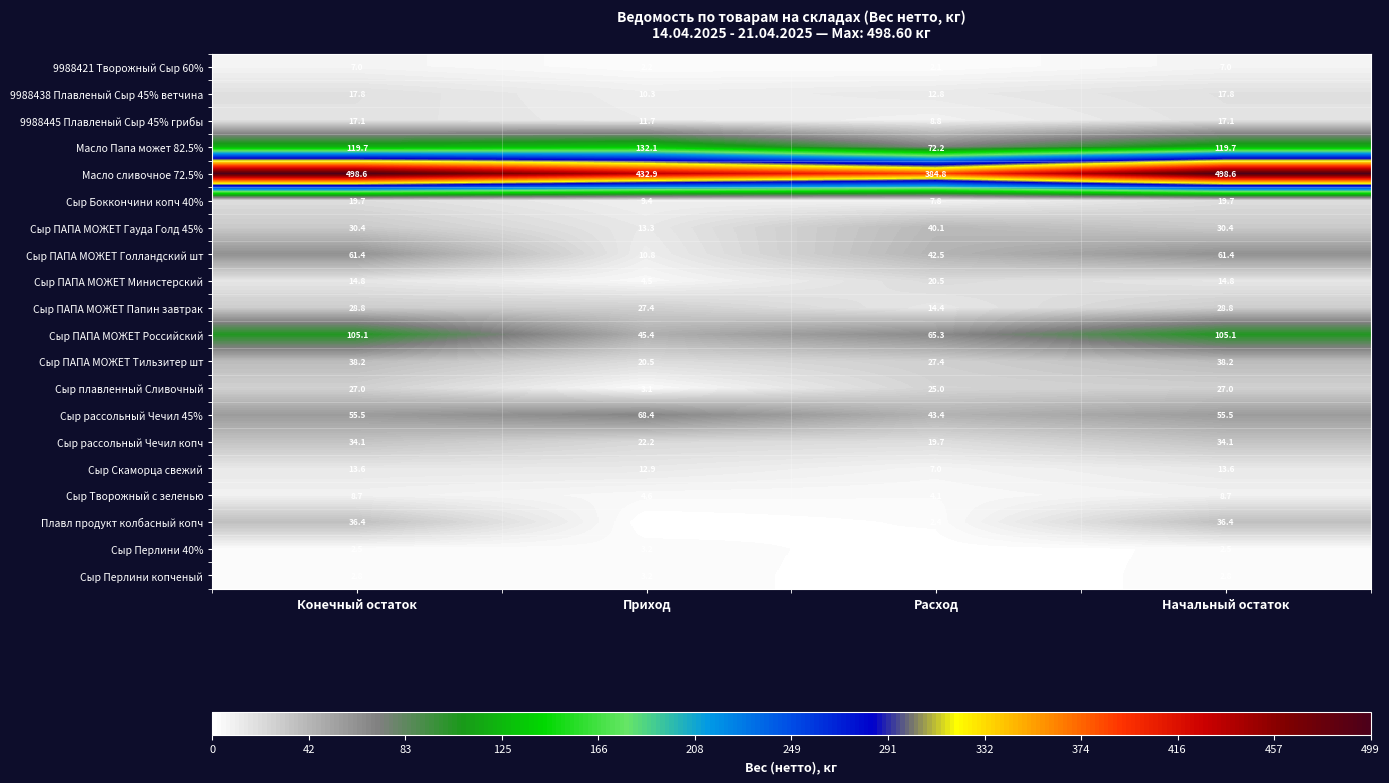

Rank the series at Конечный остаток from lowest to highest value.

Сыр Перлини 40%, Сыр Перлини копченый, 9988421 Творожный Сыр 60%, Сыр Творожный с зеленью, Сыр Скаморца свежий, Сыр ПАПА МОЖЕТ Министерский, 9988445 Плавленый Сыр 45% грибы, 9988438 Плавленый Сыр 45% ветчина, Сыр Боккончини копч 40%, Сыр плавленный Сливочный, Сыр ПАПА МОЖЕТ Папин завтрак, Сыр ПАПА МОЖЕТ Гауда Голд 45%, Сыр рассольный Чечил копч, Плавл продукт колбасный копч, Сыр ПАПА МОЖЕТ Тильзитер шт, Сыр рассольный Чечил 45%, Сыр ПАПА МОЖЕТ Голландский шт, Сыр ПАПА МОЖЕТ Российский, Масло Папа может 82.5%, Масло сливочное 72.5%